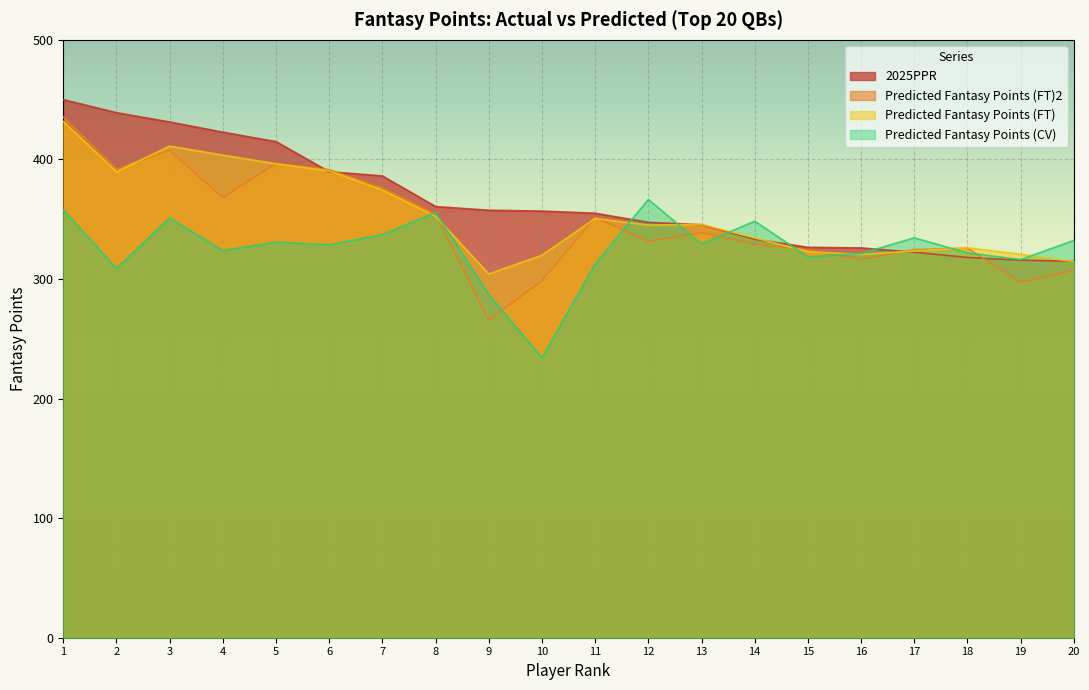

List the series in order of their peak value, highest first.

2025PPR, Predicted Fantasy Points (FT)2, Predicted Fantasy Points (FT), Predicted Fantasy Points (CV)